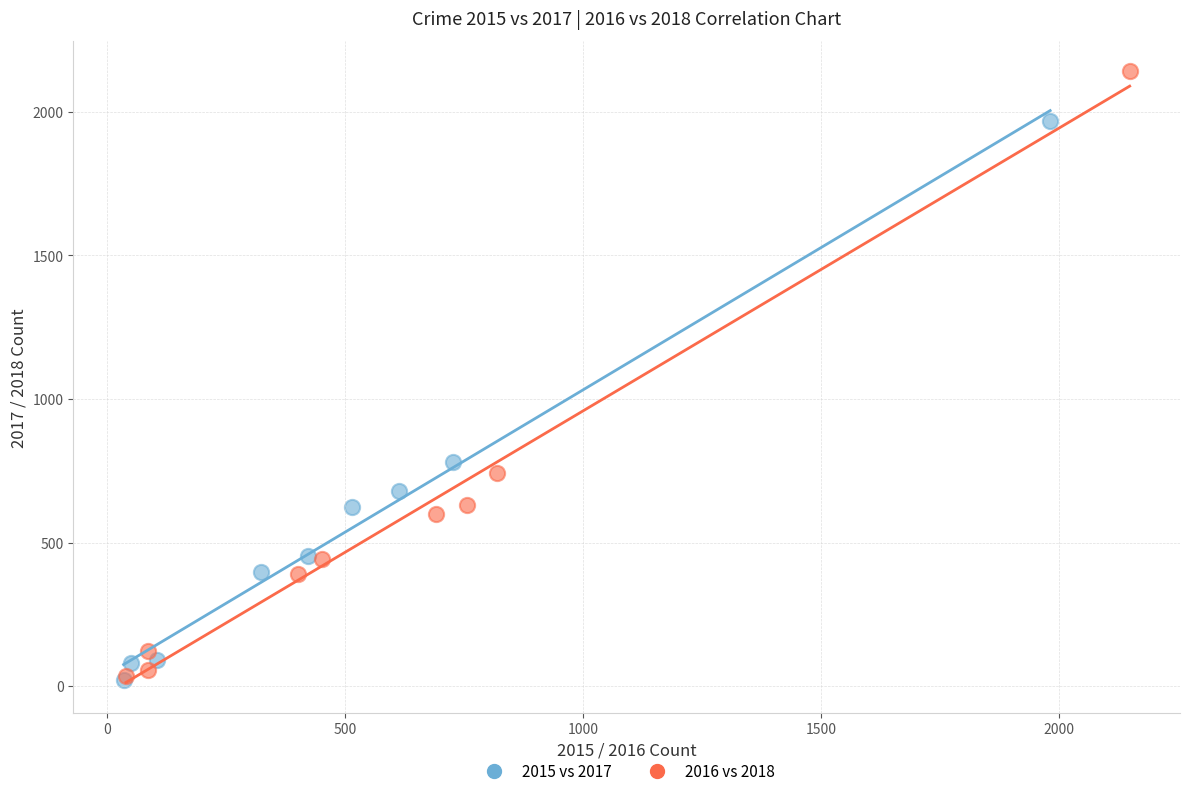

Which series reaches the maximum Y coordinate?

2016 vs 2018